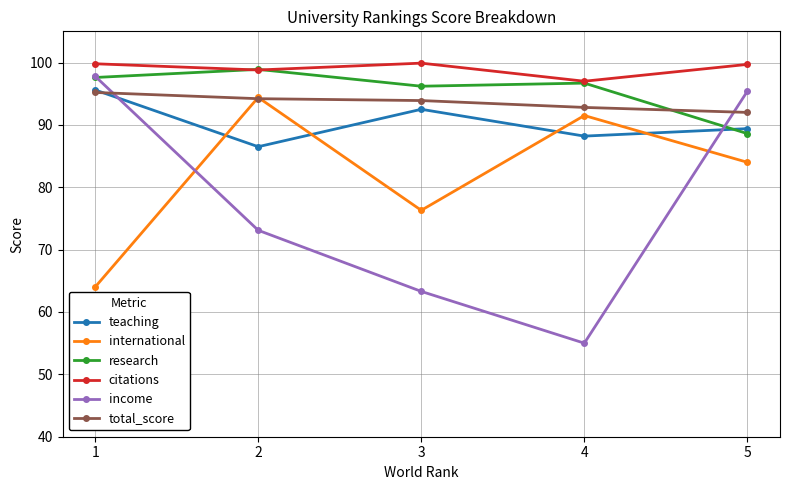

What are all the series names shown in the legend?

teaching, international, research, citations, income, total_score